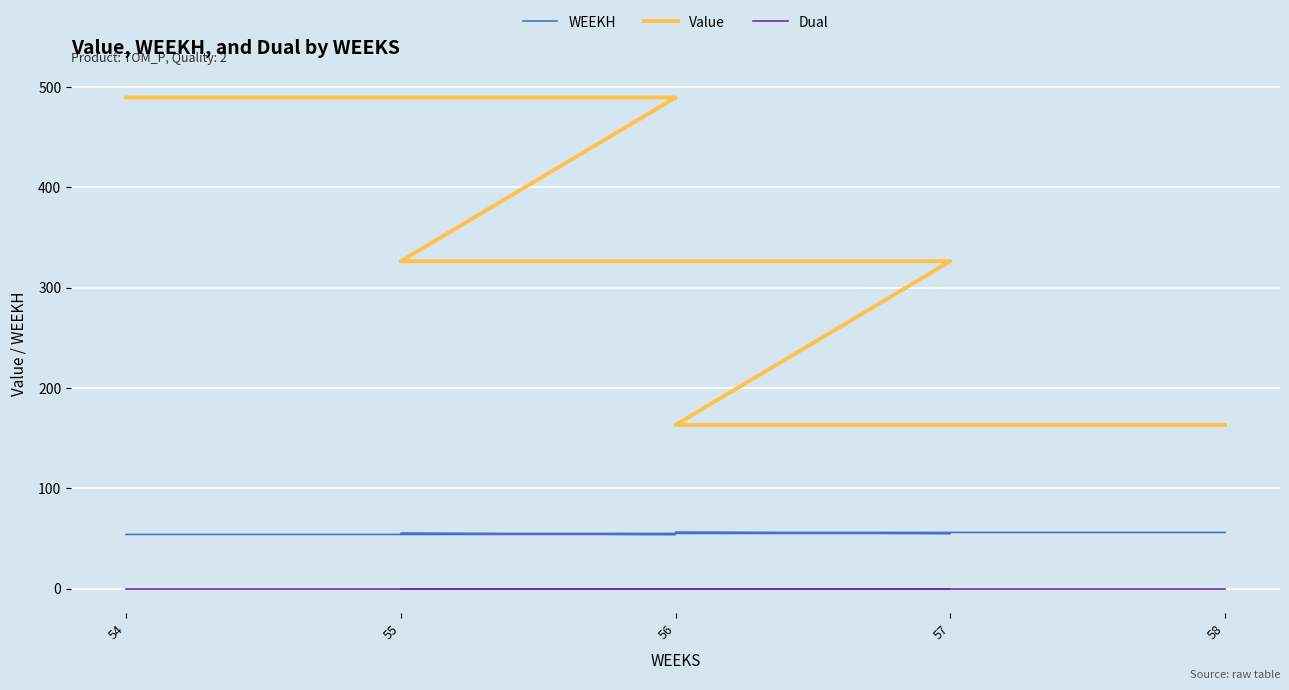

What position from the left is 57?

4